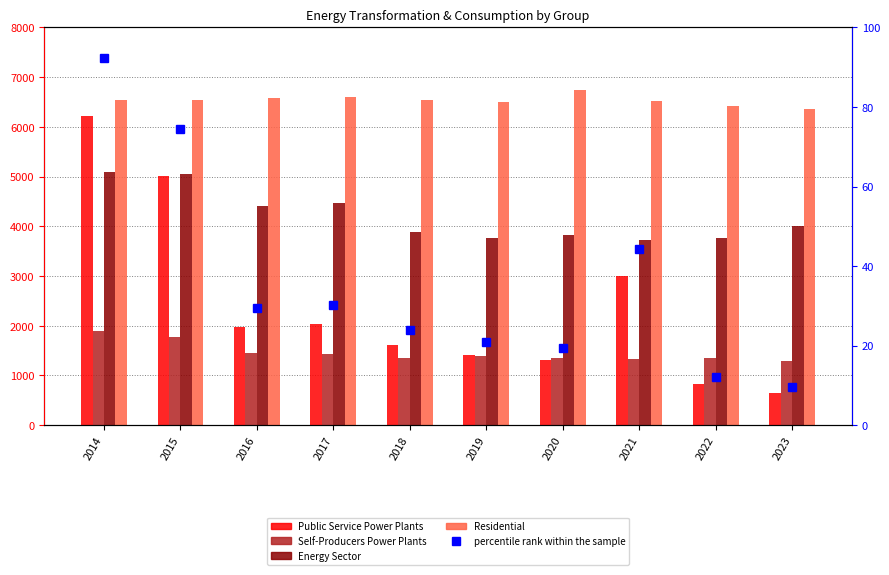

Which has a higher value, 2015 or 2019?

2015